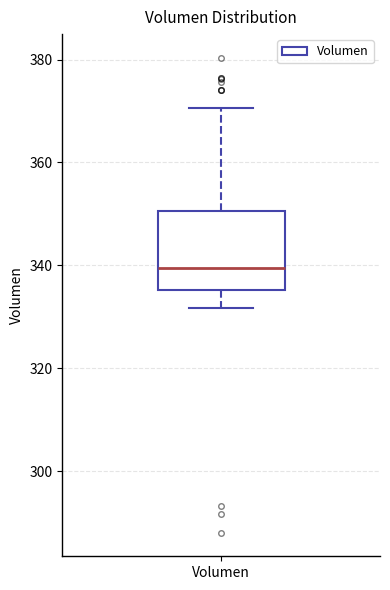

Where is the lower edge of the box for Volumen on the y-axis? The values are not printed on the chart, so give them approximately, as read against the axis.

336